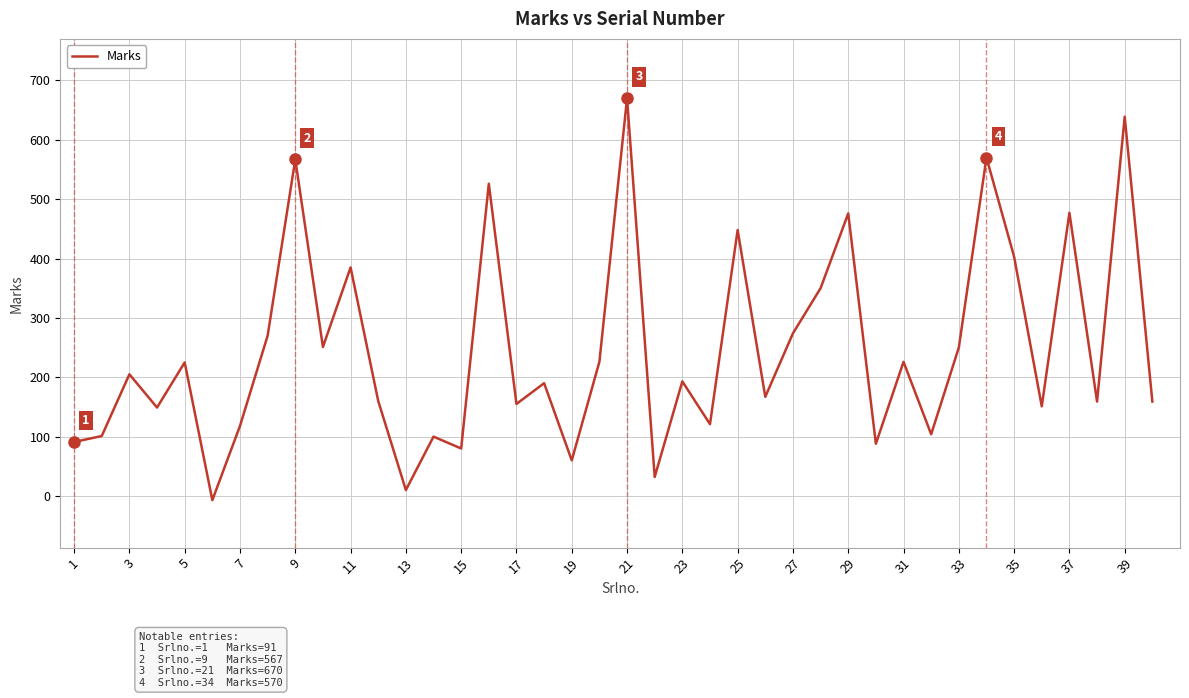

What is the greatest value displayed?

670